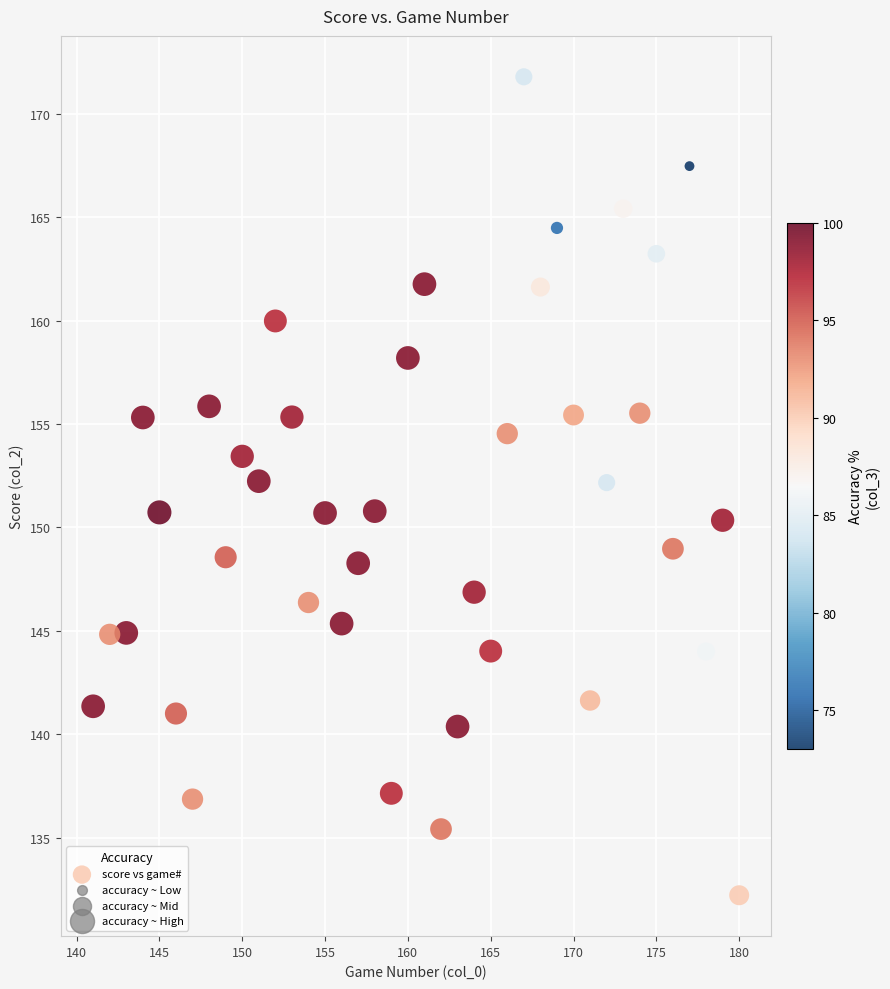

What is the range of X values (max minus min)?

39.0